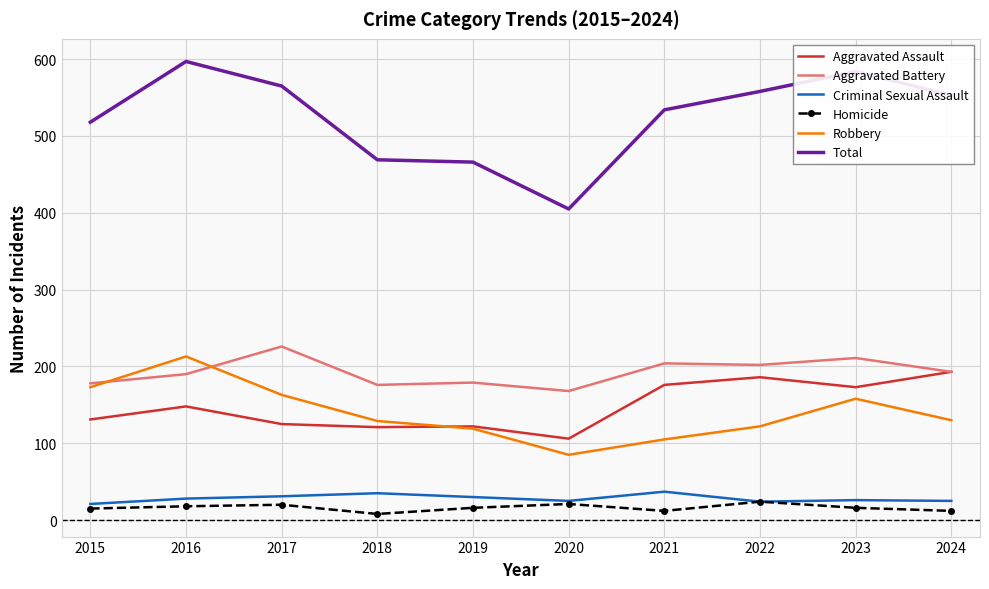

After their last crossing, which series has the higher values: Robbery or Aggravated Assault?

Aggravated Assault